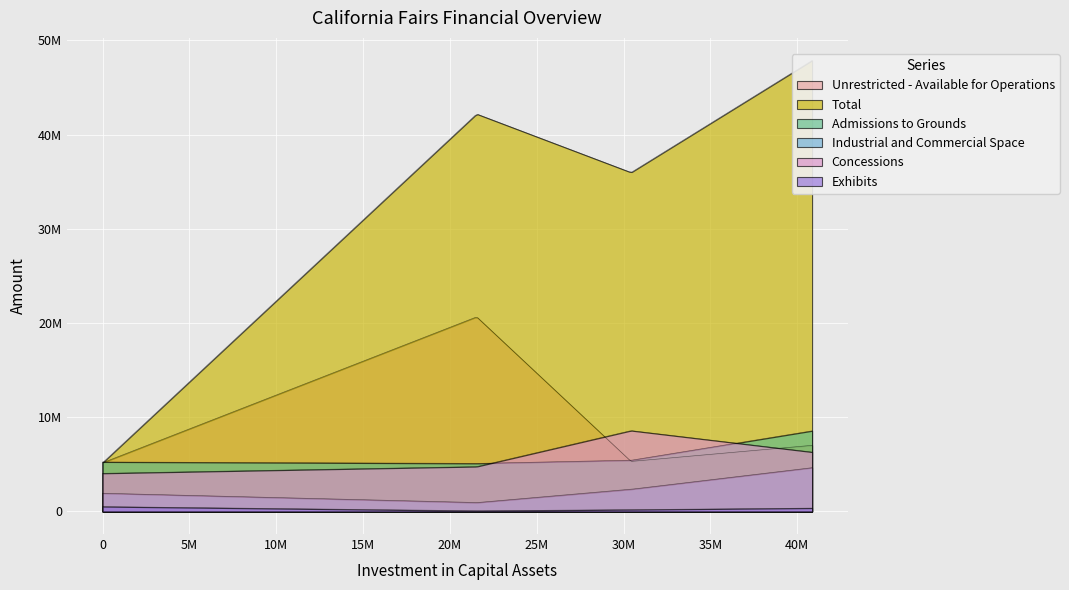

Is the value of Industrial and Commercial Space at 32nd DAA Orange County Fair greater than the value of Concessions at California Exposition and State Fair?

No